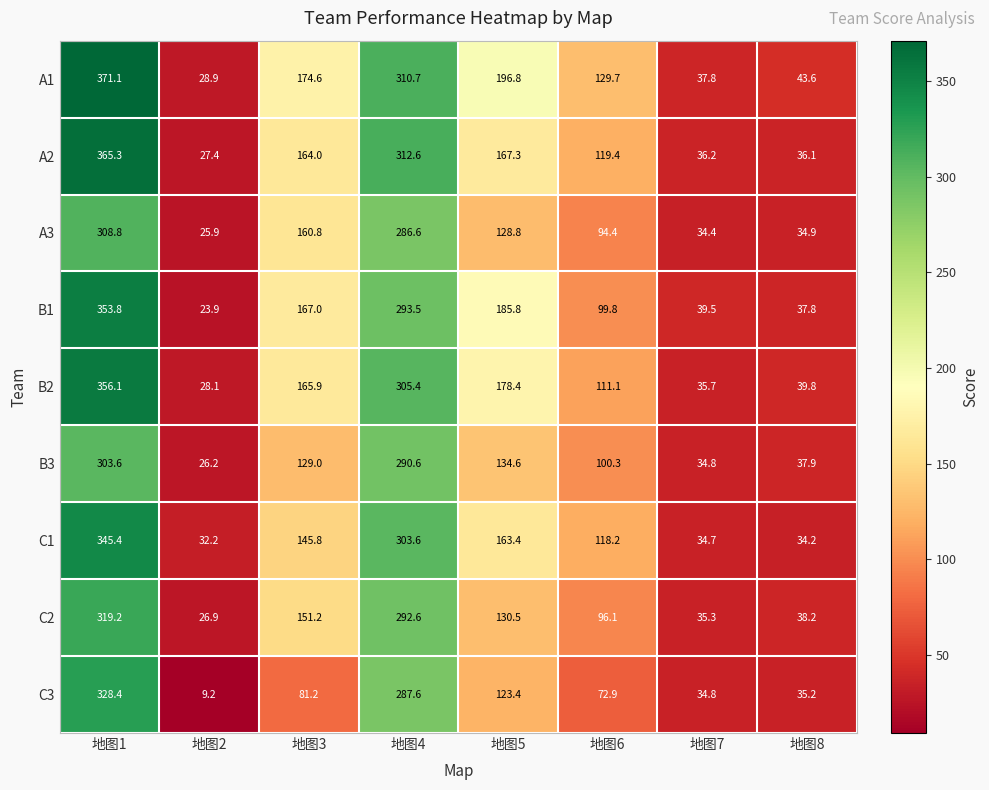

Is it true that B3 equals 522.5 at 地图1?

False